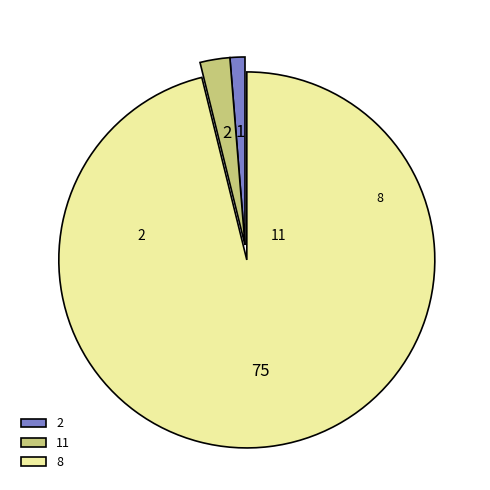

Is there any slice that represents more than half of the pie?

Yes